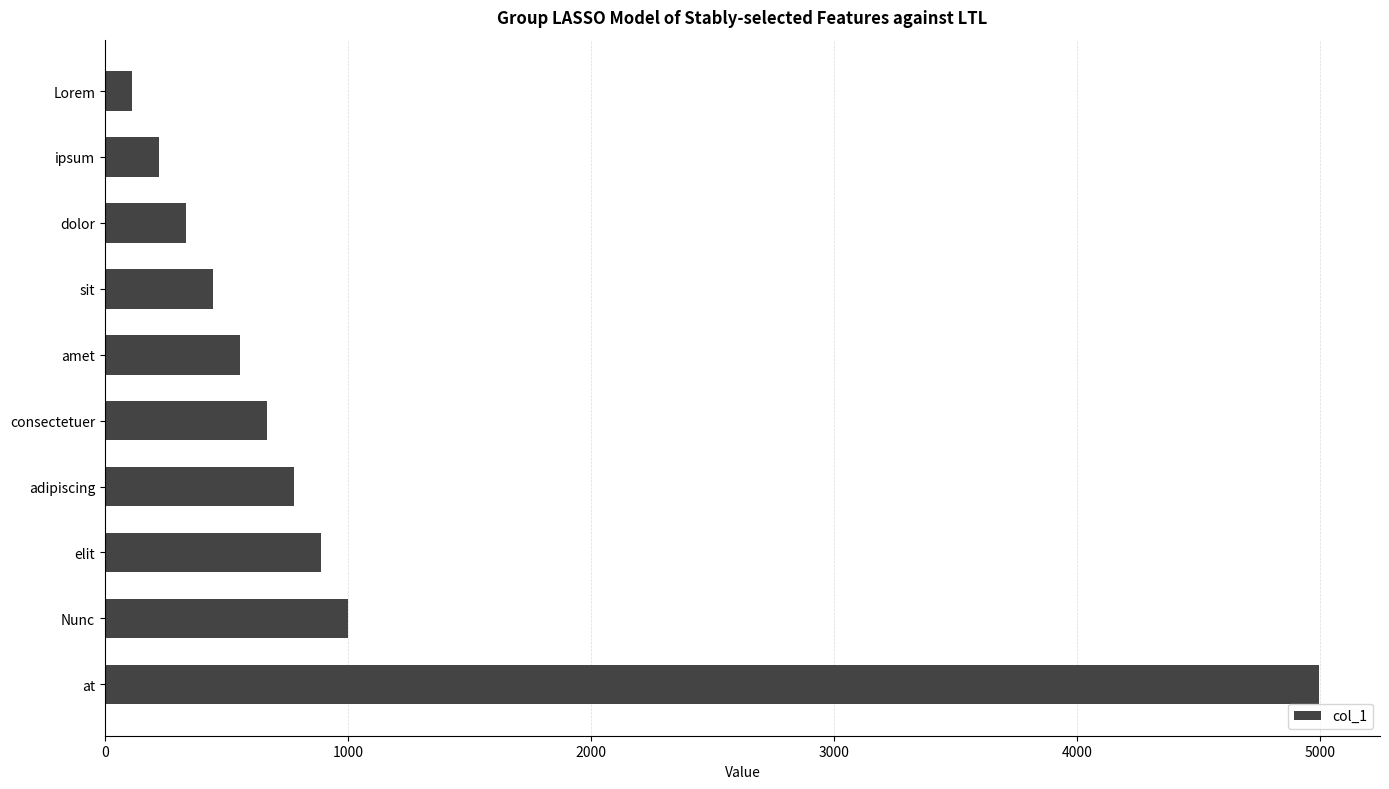

The chart shows a value of 977 at amet. True or false?

False